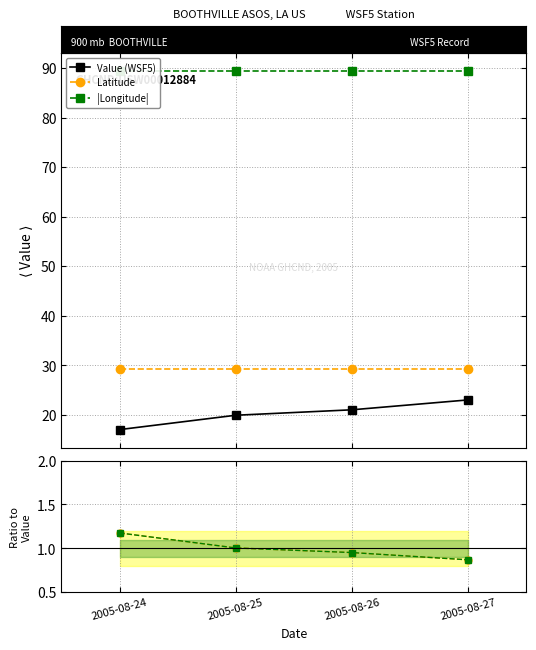

Is it true that Lon / Value ratio equals 0.2 at 2005-08-27?

False